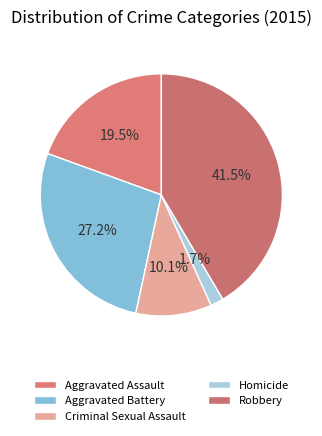

Does any single category account for the majority?

No